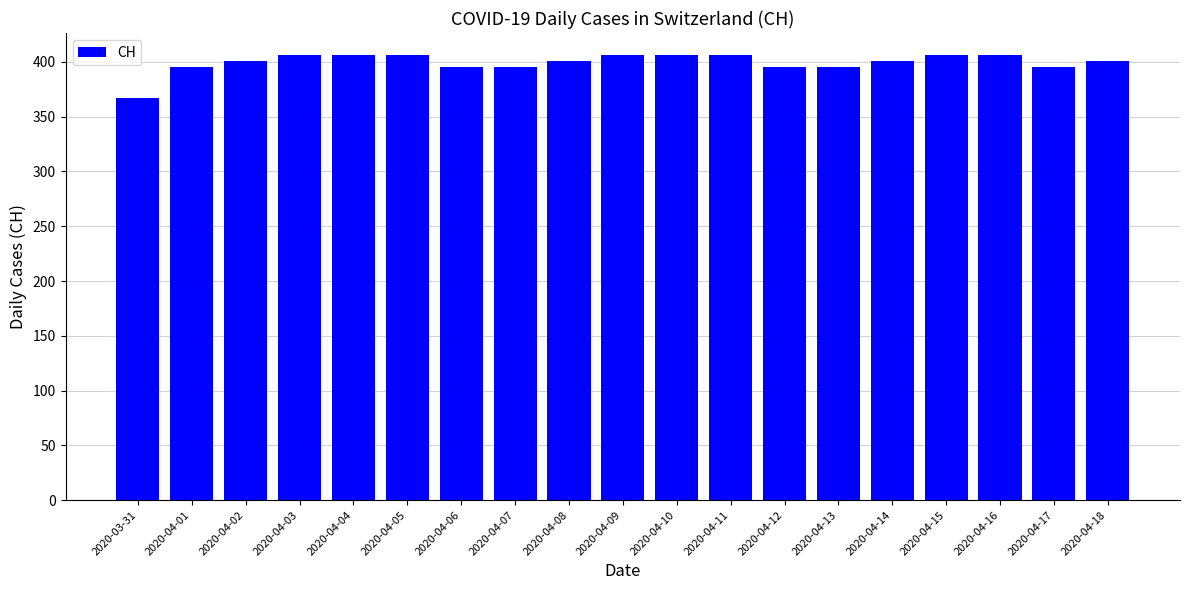

What is the sum of the values at 2020-04-15 and 2020-04-12?

801